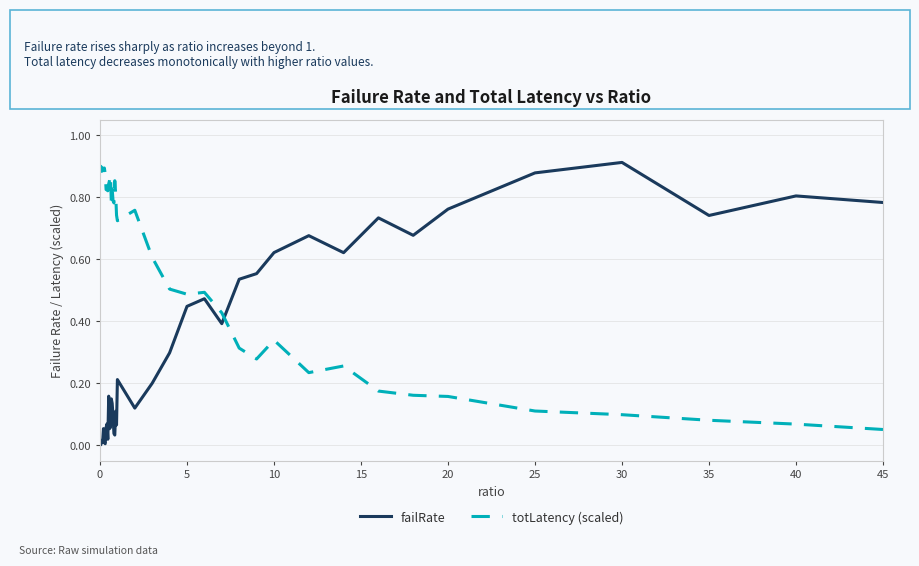

After their last crossing, which series has the higher values: totLatency (scaled) or failRate?

failRate